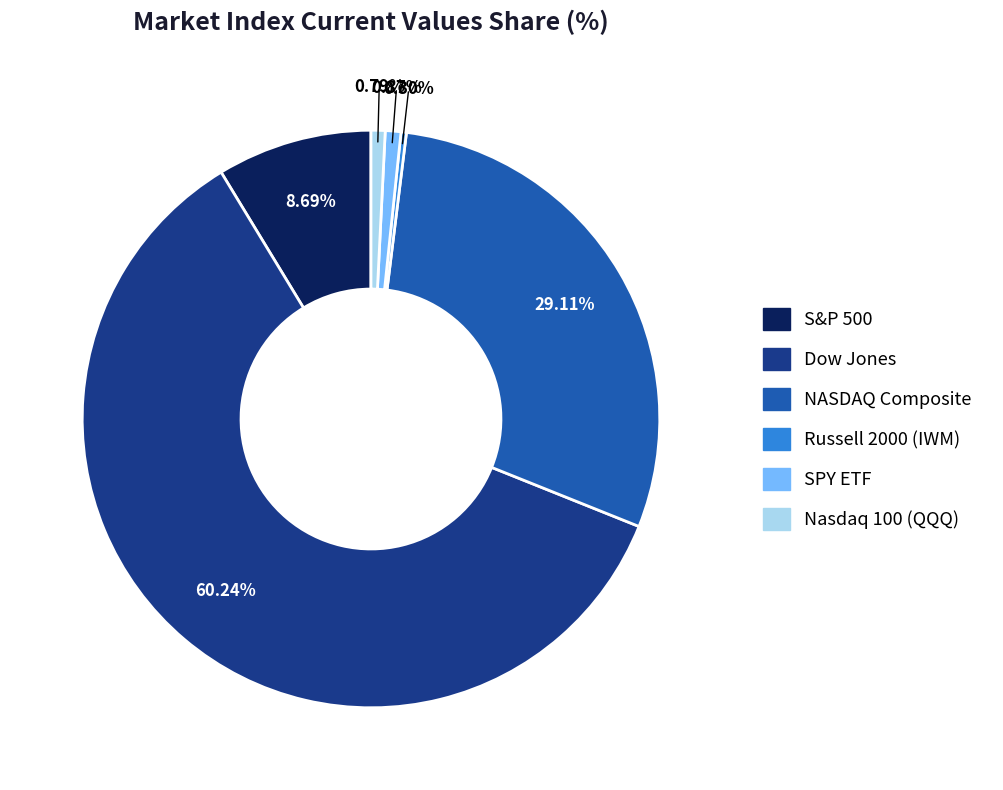

To the nearest percent, what percentage of the pie is S&P 500?

9%